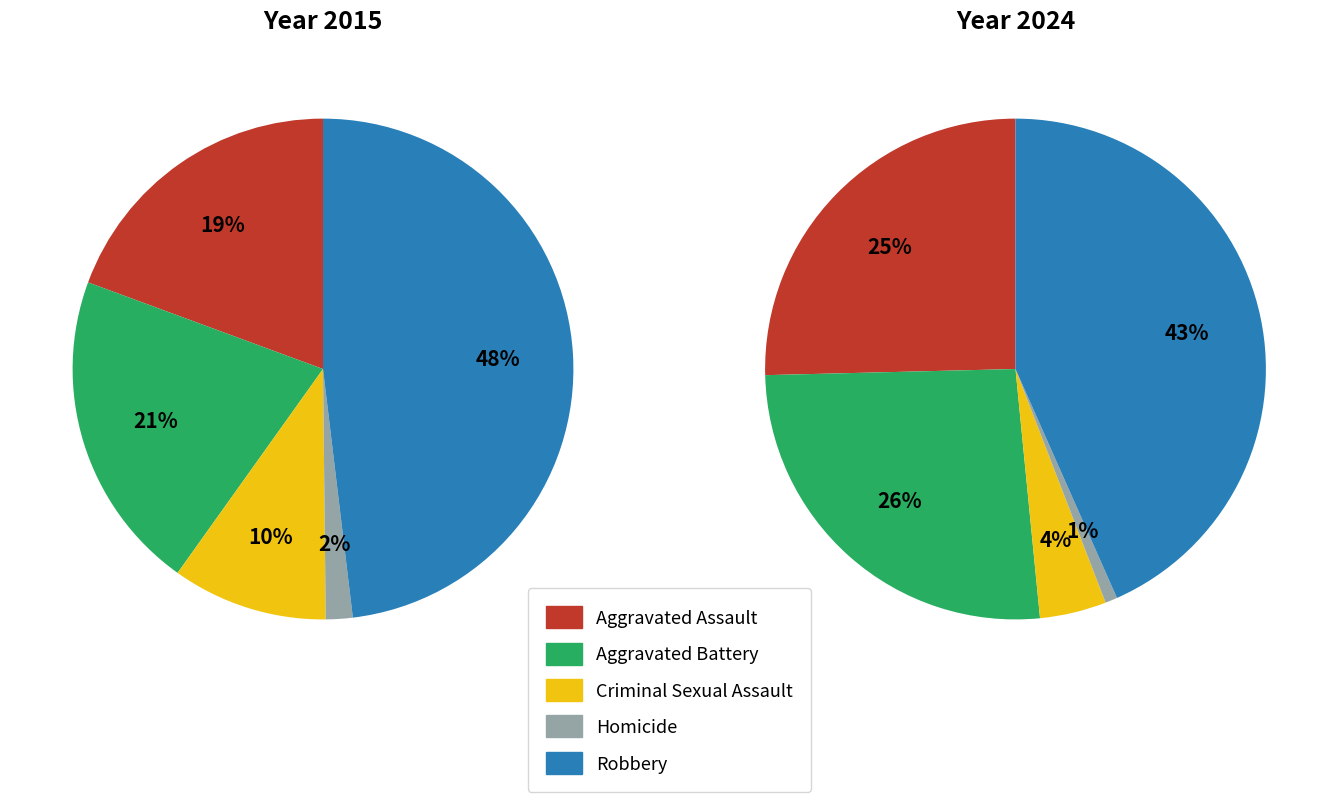

How many slices are in this pie chart?

5